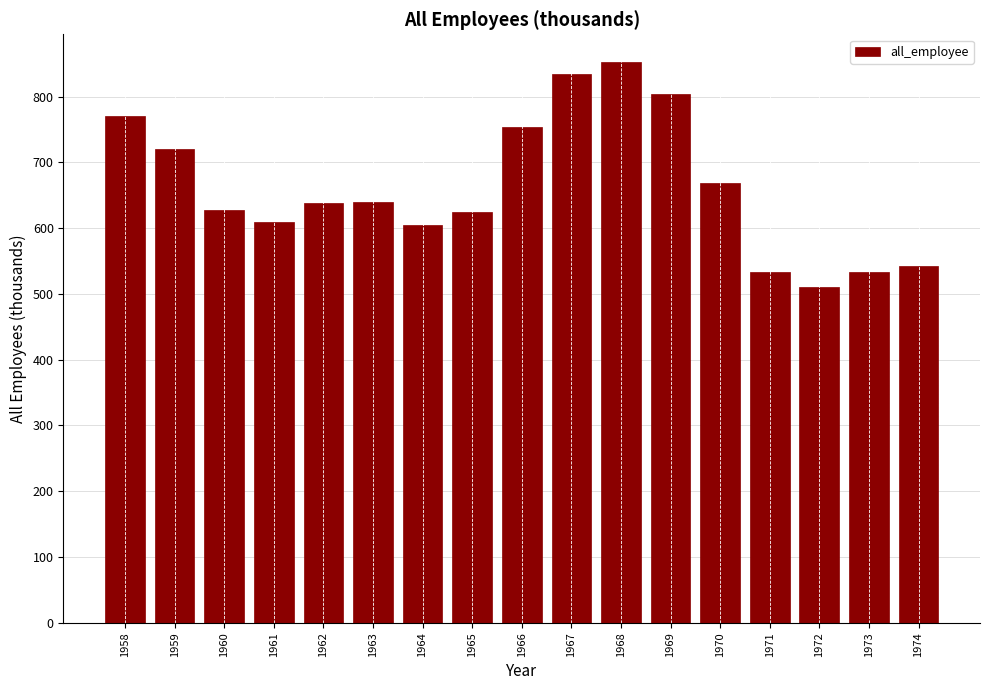

What is the sum of the values at 1965 and 1972?

1135.0